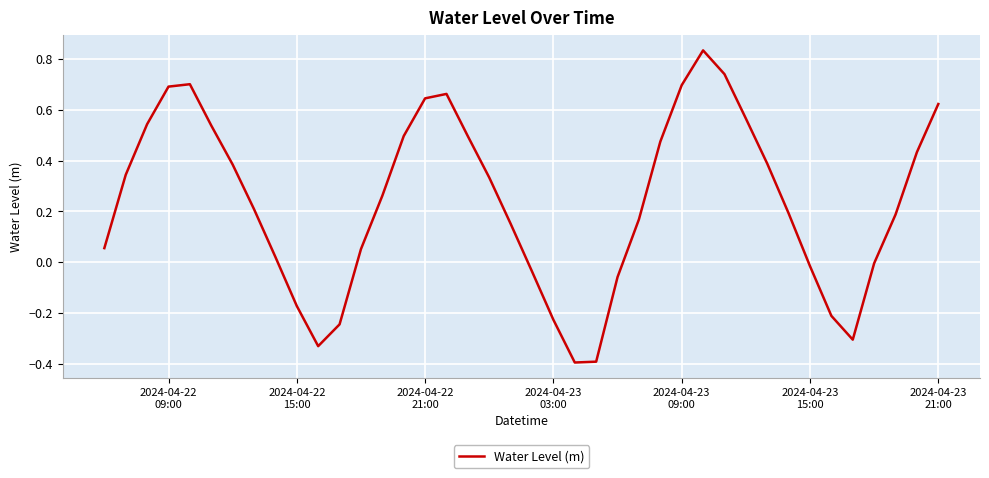

What is the sum of all values?

9.5